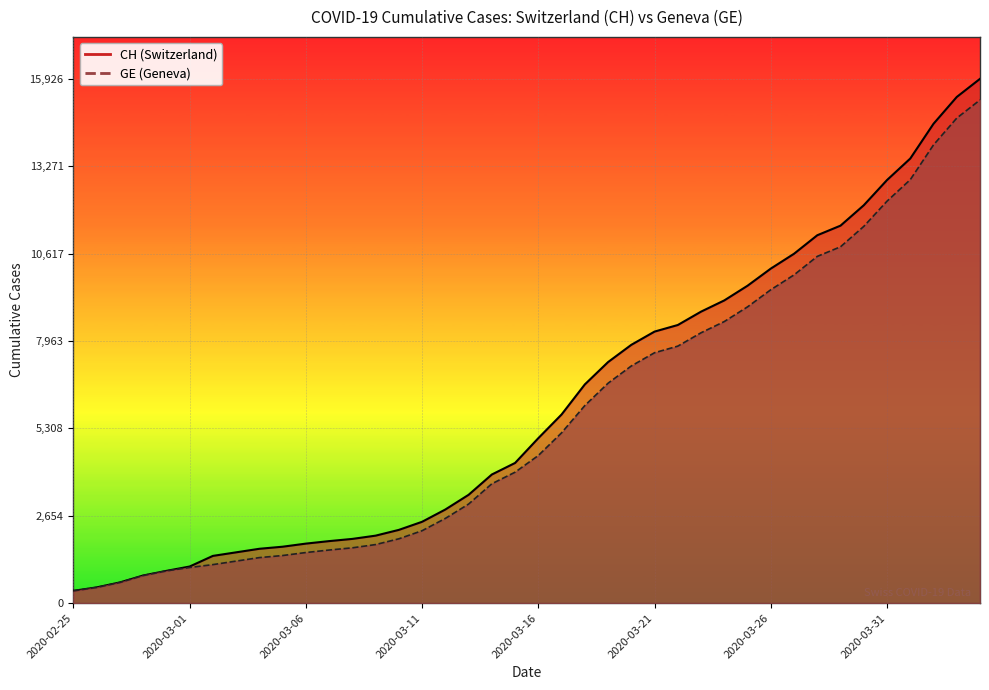

How many series are shown in this chart?

2